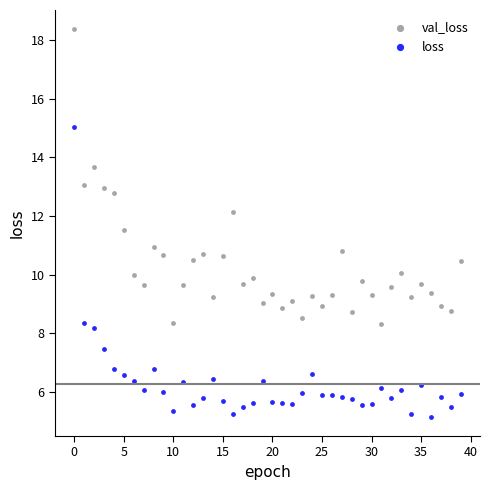

Across all data points, what is the range of Y values (max minus min)?

13.2